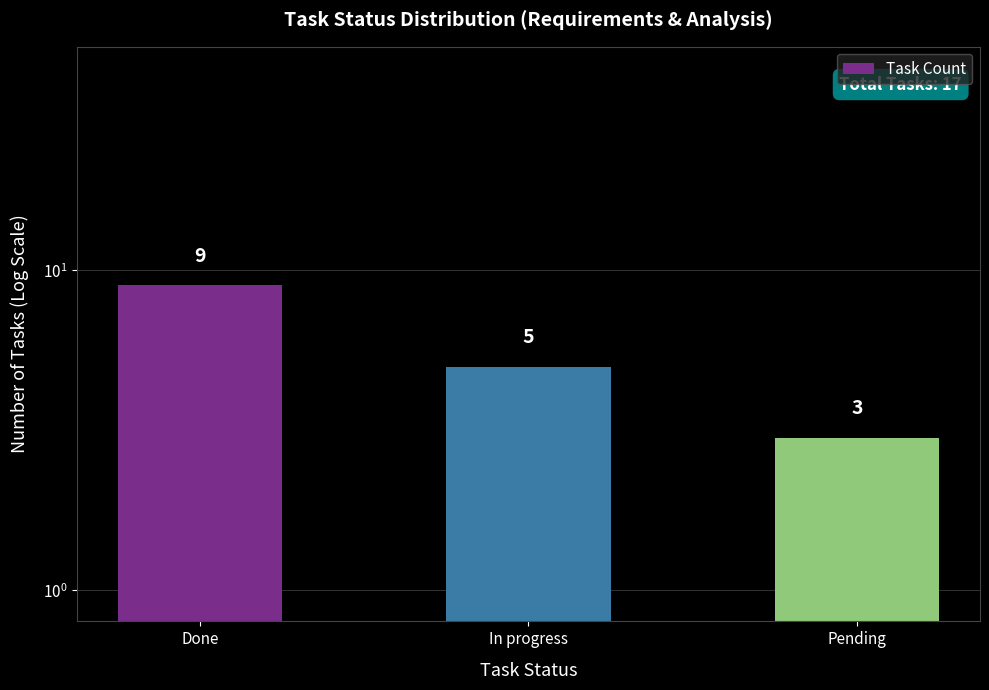

List the labels in order of value, largest first.

Done, In progress, Pending